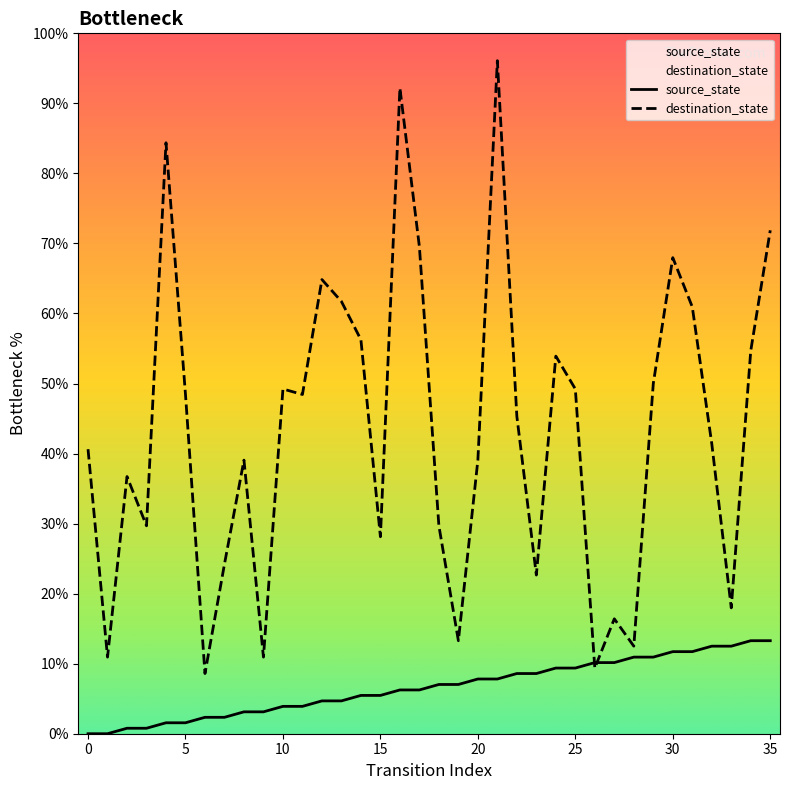

What is the spread (max minus min) of values at 22?

36.7